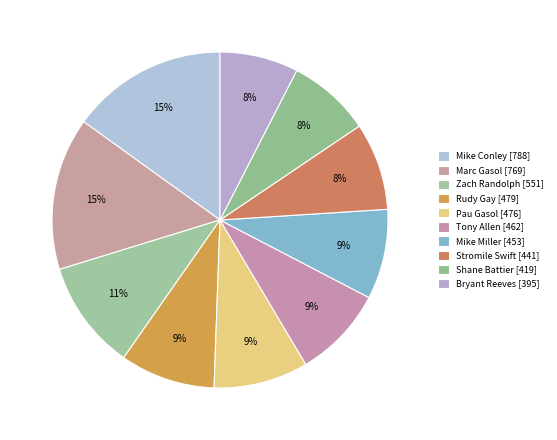

Count the number of slices in the pie.

10